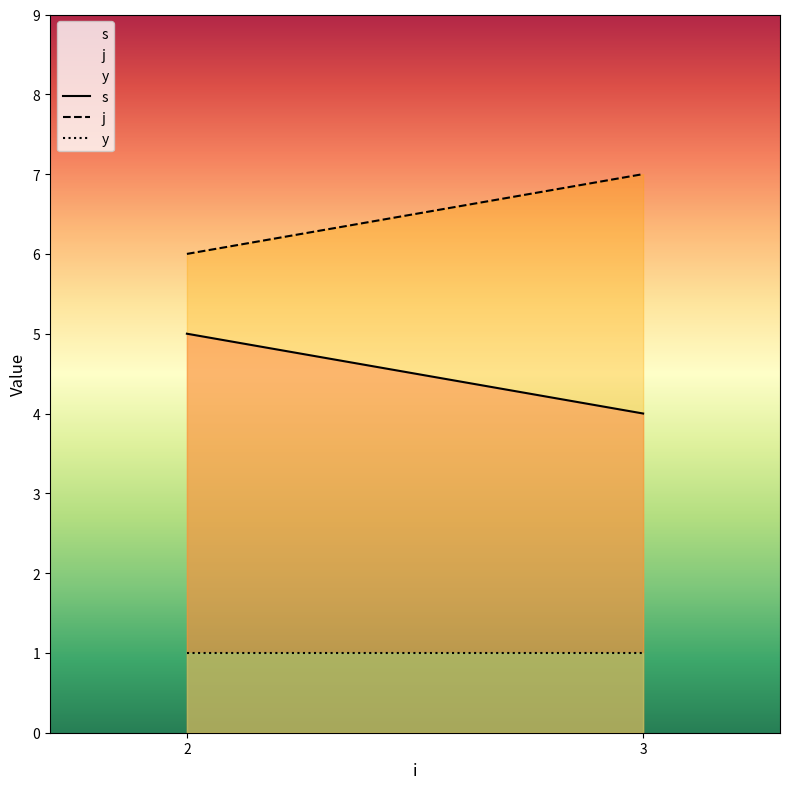

Is the value of j at 3 greater than the value of y at 2?

Yes